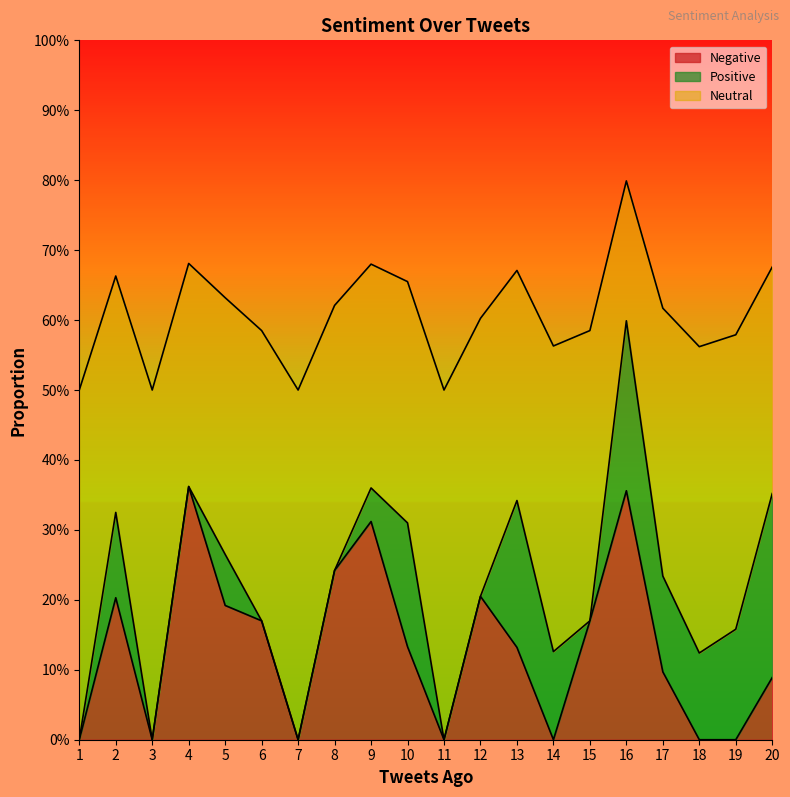

Which series has the largest total across all categories?

Neutral